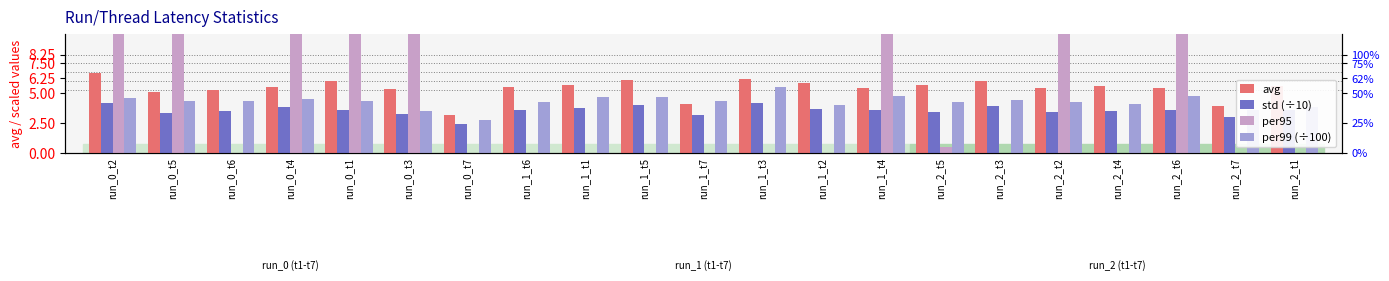

How many data points in avg are less than 5?

3